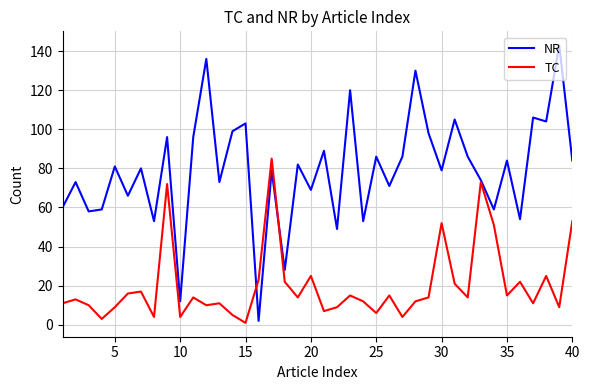

Which series ends up on top after the final intersection of NR and TC?

NR